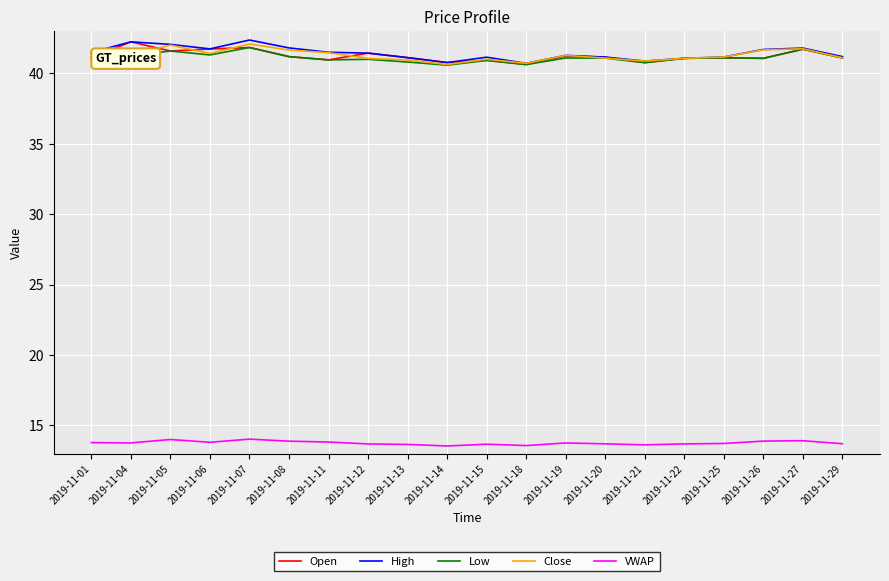

What is the difference between the highest and lowest values at 2019-11-21?

27.2